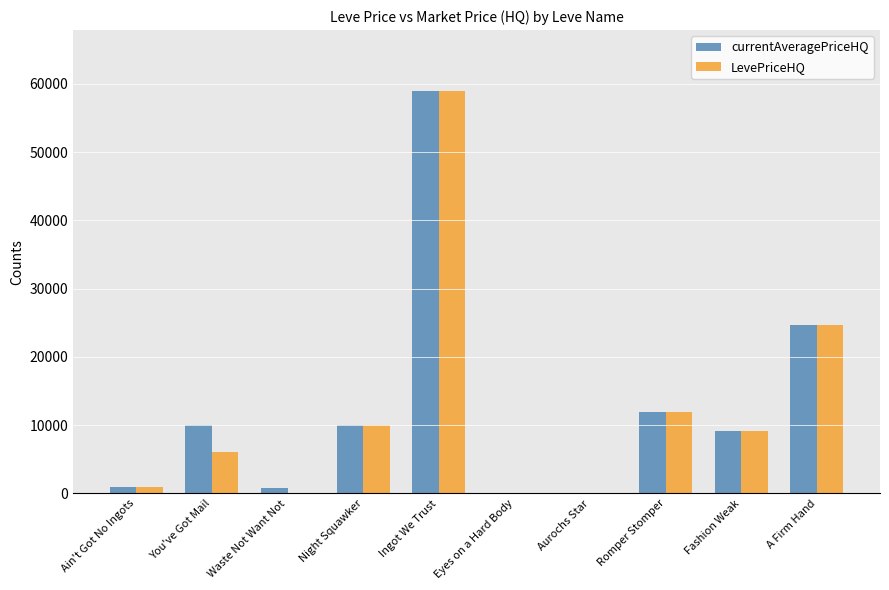

The value of currentAveragePriceHQ at A Firm Hand is 24700.0. True or false?

True